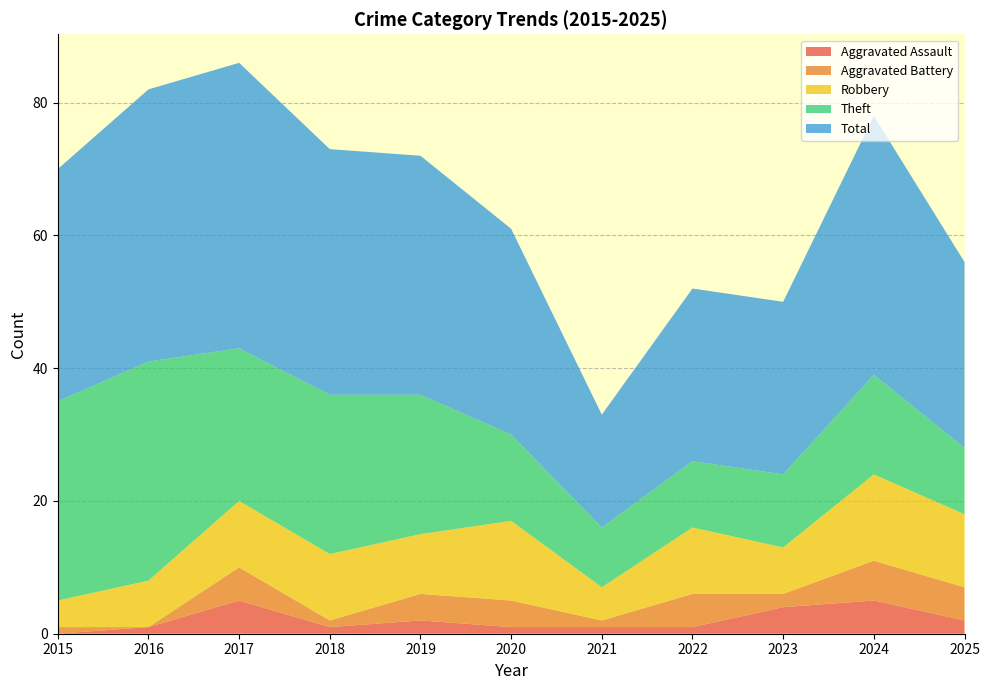

Reading right to left, transcribe all the data shown in this chart.

Aggravated Assault: 2025=2	2024=5	2023=4	2022=1	2021=1	2020=1	2019=2	2018=1	2017=5	2016=1	2015=0
Aggravated Battery: 2025=5	2024=6	2023=2	2022=5	2021=1	2020=4	2019=4	2018=1	2017=5	2016=0	2015=1
Robbery: 2025=11	2024=13	2023=7	2022=10	2021=5	2020=12	2019=9	2018=10	2017=10	2016=7	2015=4
Theft: 2025=10	2024=15	2023=11	2022=10	2021=9	2020=13	2019=21	2018=24	2017=23	2016=33	2015=30
Total: 2025=28	2024=39	2023=26	2022=26	2021=17	2020=31	2019=36	2018=37	2017=43	2016=41	2015=35